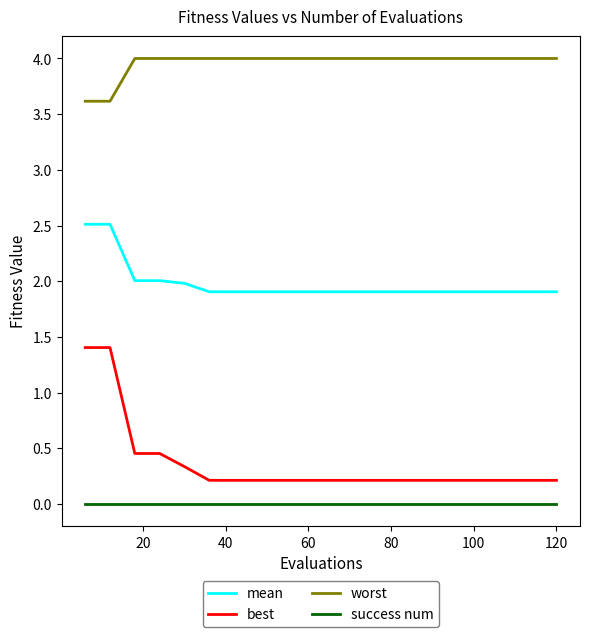

List the series in order of their peak value, lowest first.

success num, best, mean, worst